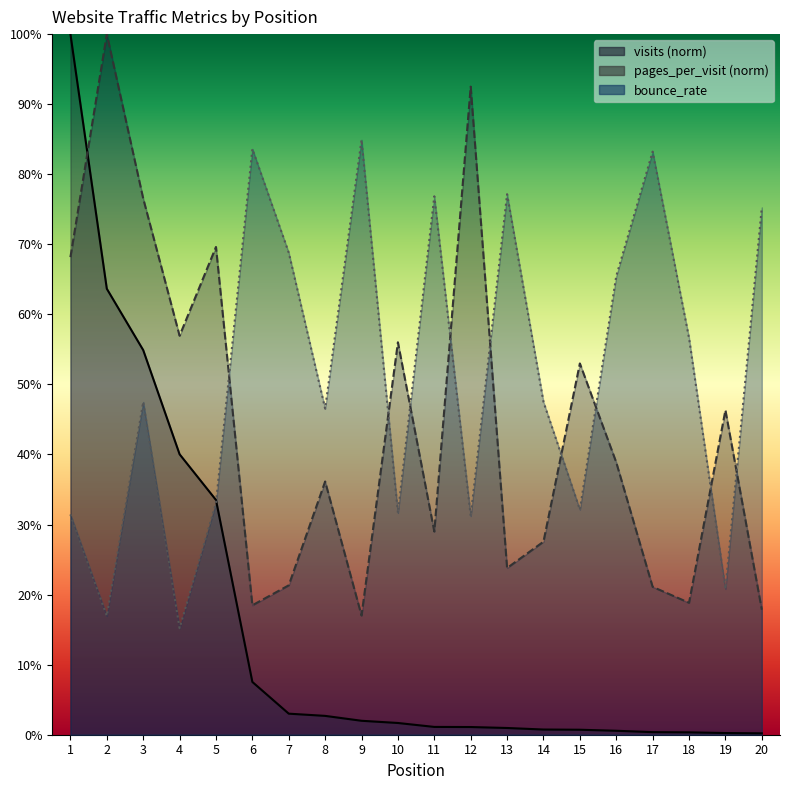

What is the difference between the pages_per_visit values at 10 and 20?

0.4